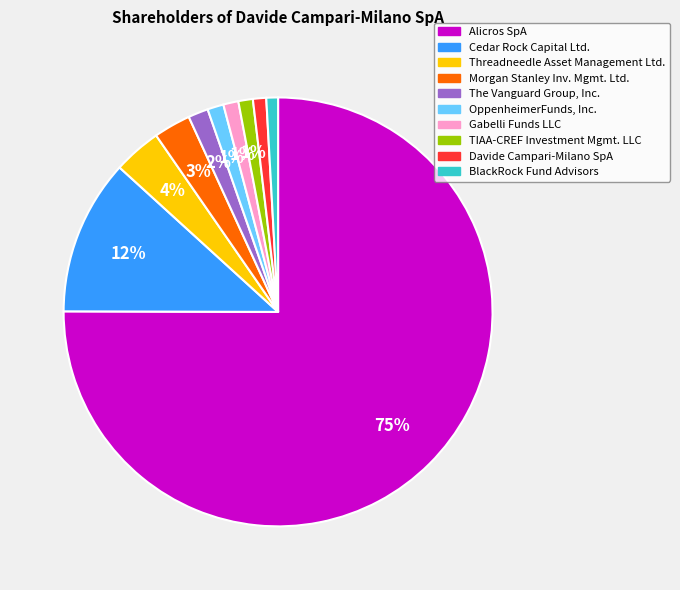

How many segments does this pie chart have?

10